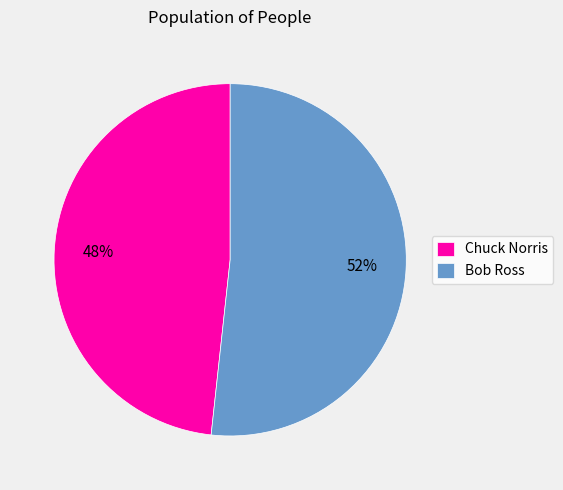

Do Chuck Norris and Bob Ross together represent more than half of the pie?

Yes